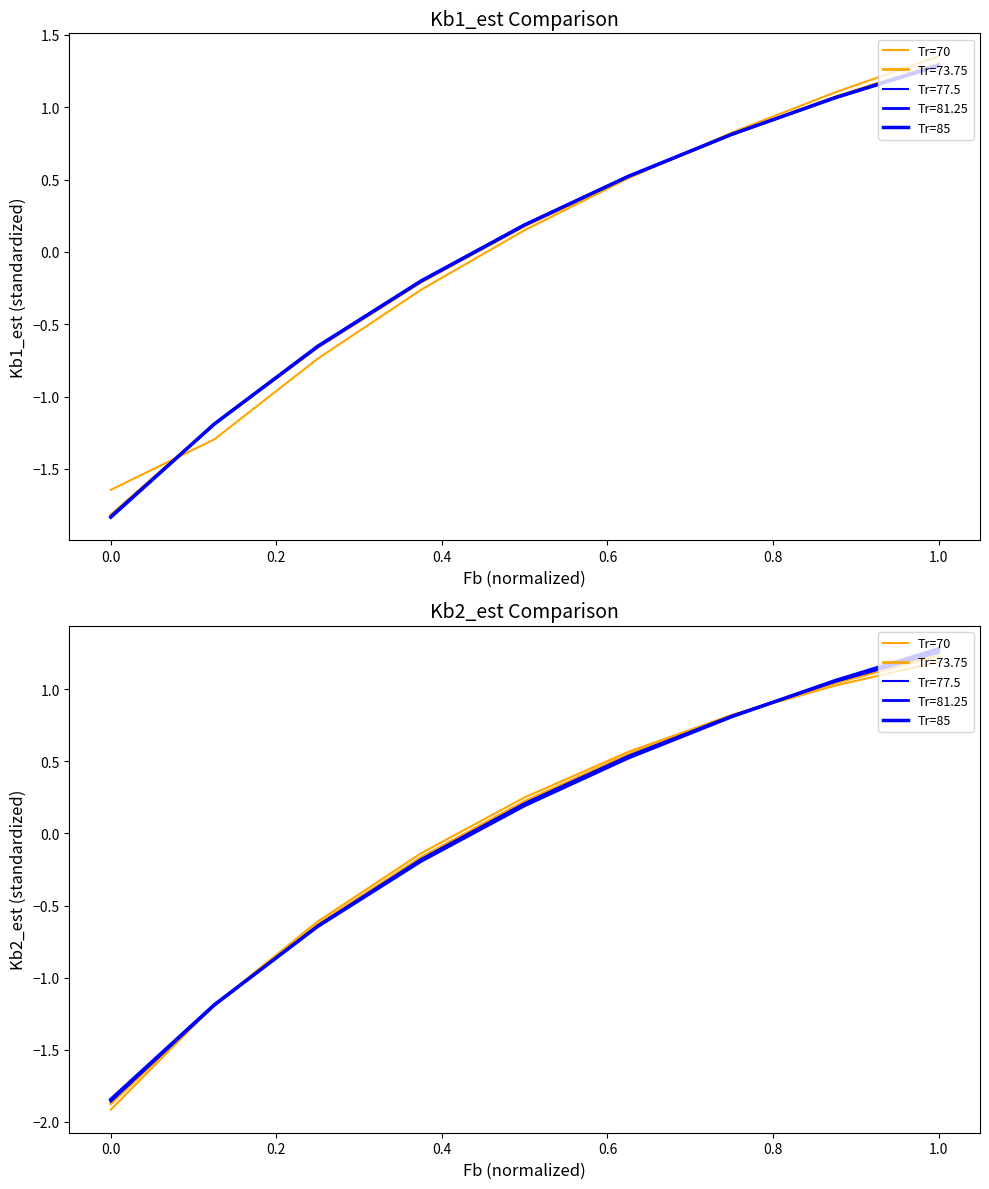

Does the chart display data point markers on the line(s)?

No